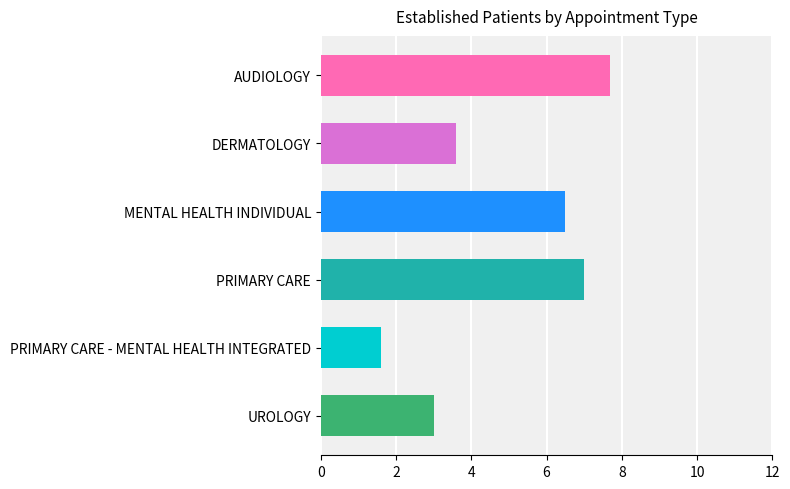

List the labels in order of value, largest first.

AUDIOLOGY, PRIMARY CARE, MENTAL HEALTH INDIVIDUAL, DERMATOLOGY, UROLOGY, PRIMARY CARE - MENTAL HEALTH INTEGRATED